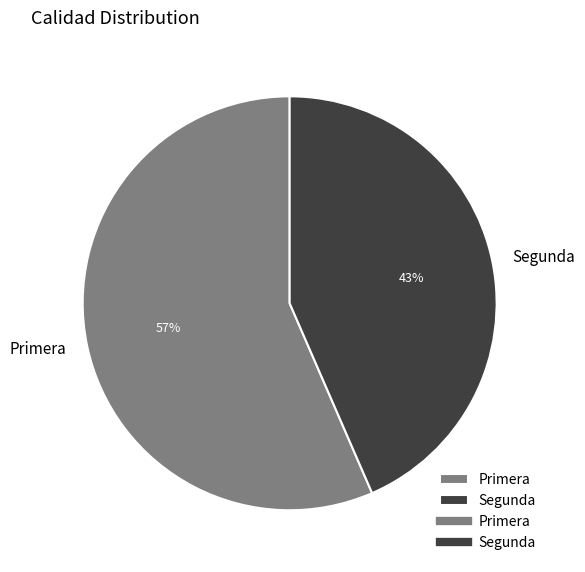

Which category has the smallest portion of the pie?

Segunda